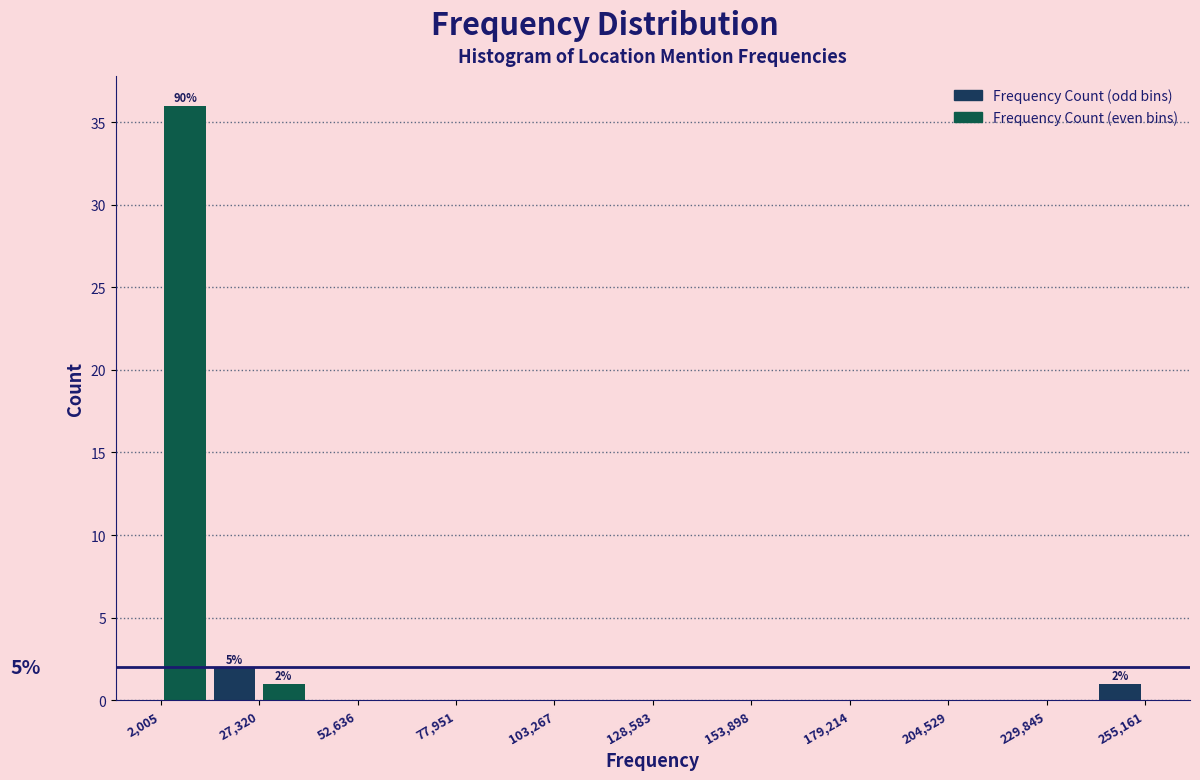

Around what value on the x-axis is the tallest bar? Give the approximate position of its centre, as read against the axis.

10000